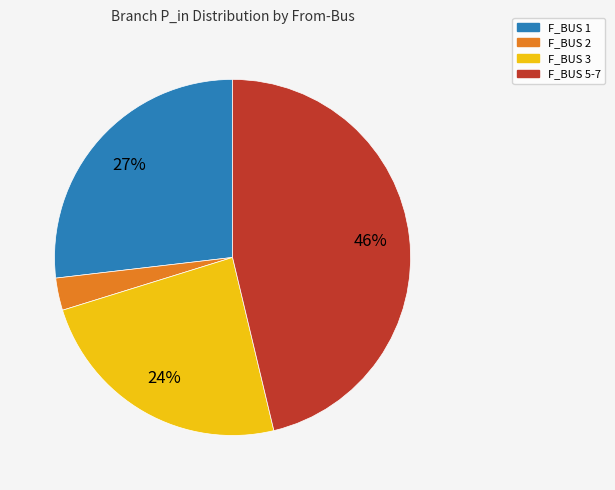

Count the number of slices in the pie.

4